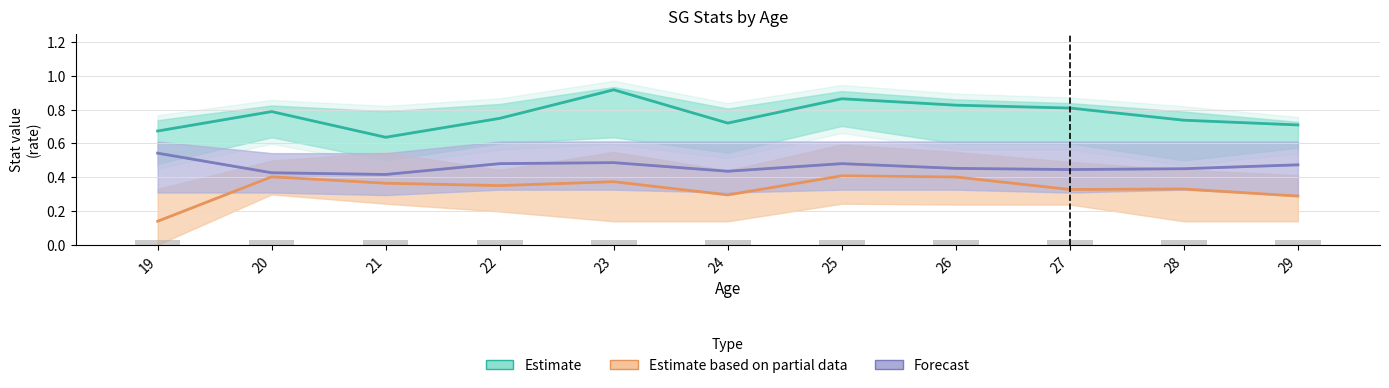

Rank the series by their average value, from lowest to highest.

Estimate based on partial data (3P), Forecast (2P), Estimate (FT%)